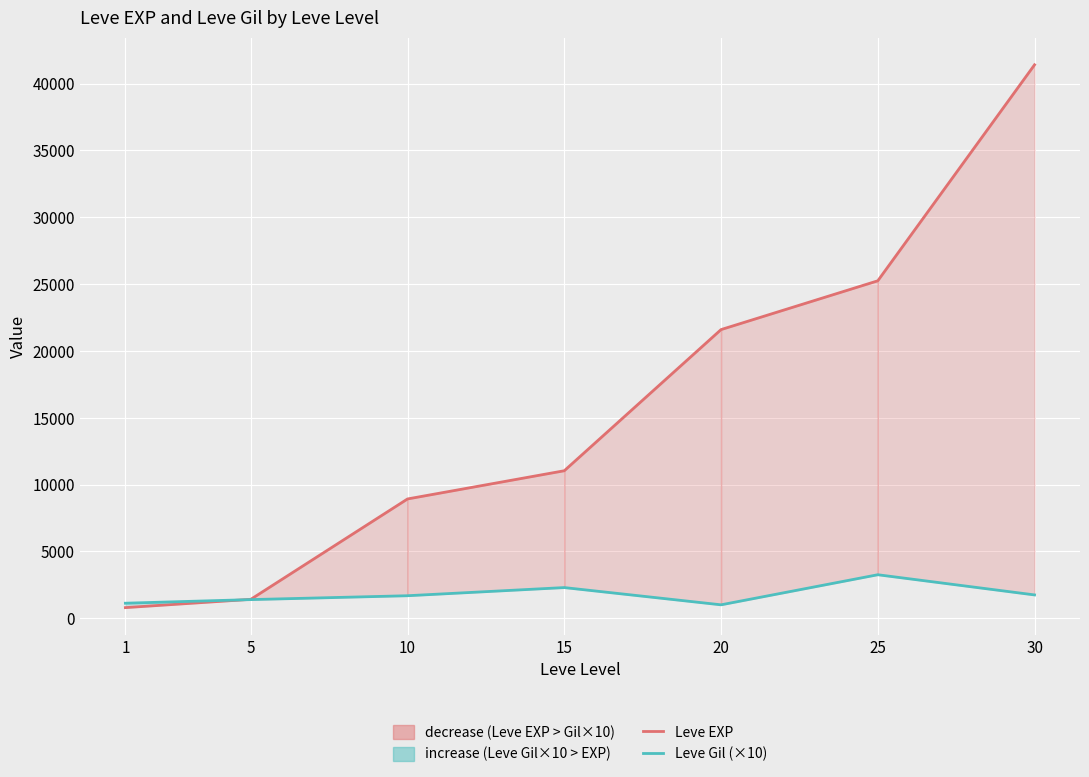

At which category does the chart reach its peak across all series?

30